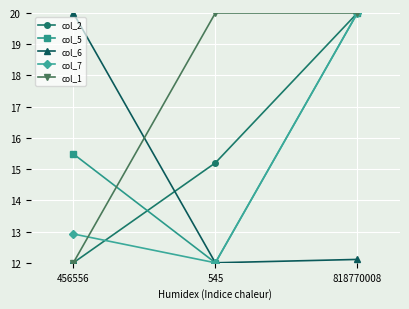

What is the lowest value of the col_6 series?

12.0